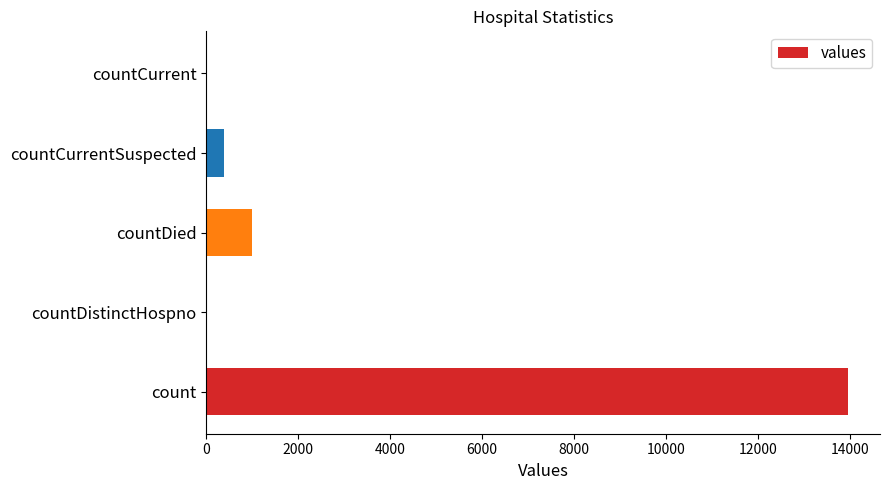

What is the sum of the values at count and countDied?

14956